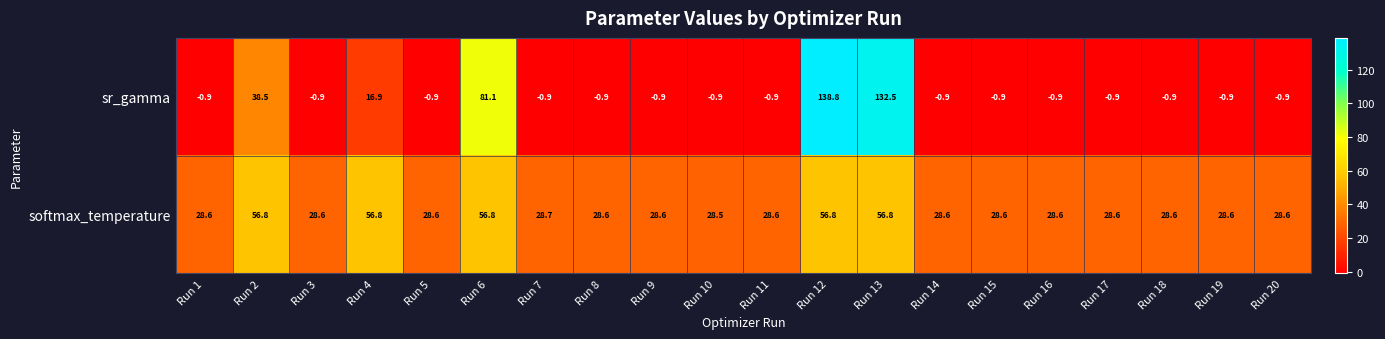

Which series has the largest range (max minus min)?

sr_gamma